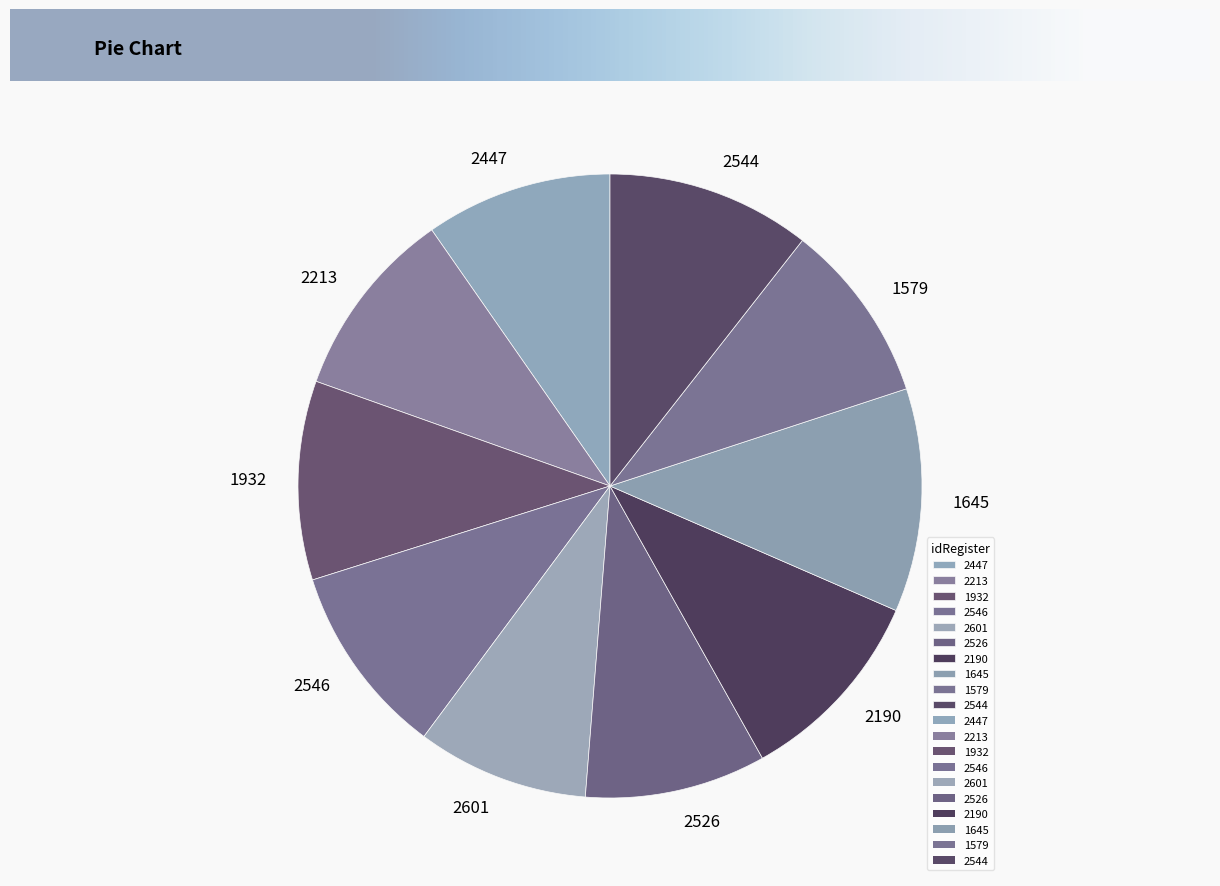

Approximately how many times larger is the value at 2601 compared to 2190?

0.9